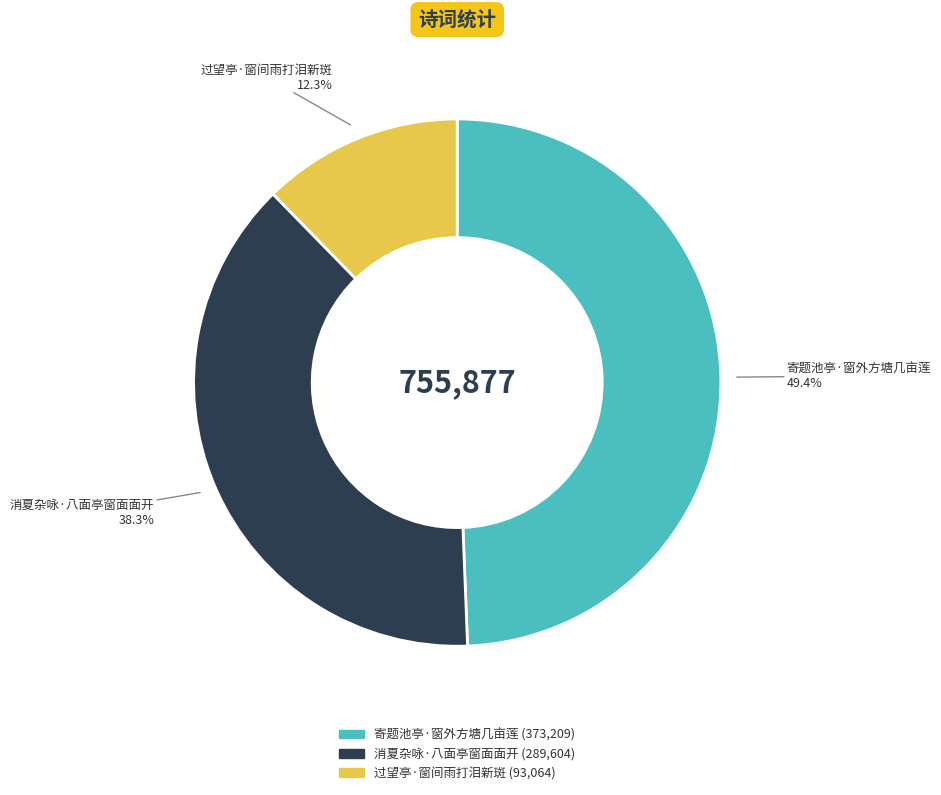

Does any single category account for the majority?

No